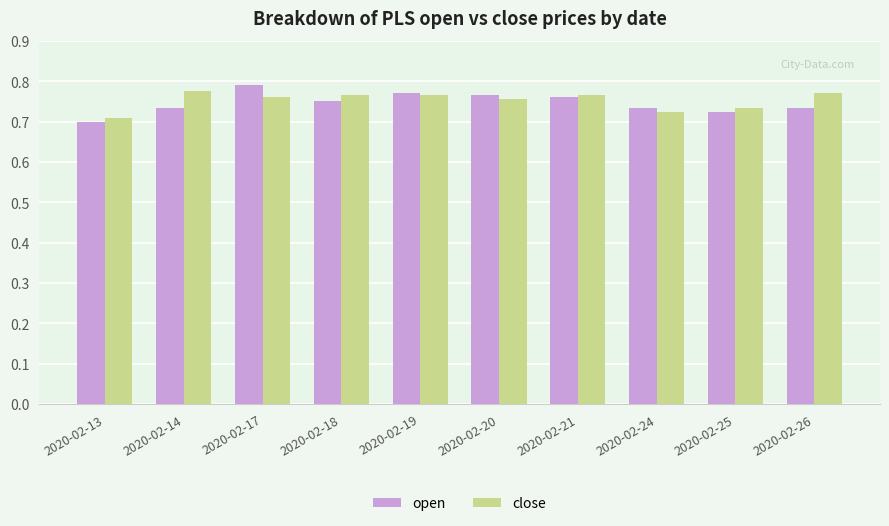

What is the sum of all close values?

7.5